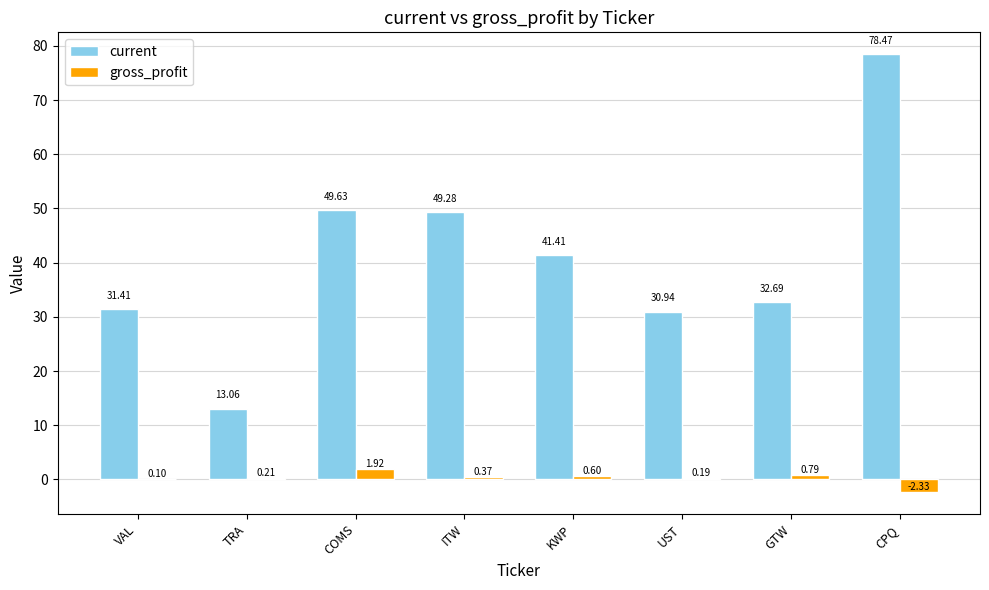

Where does the gross_profit series first go above 0?

VAL